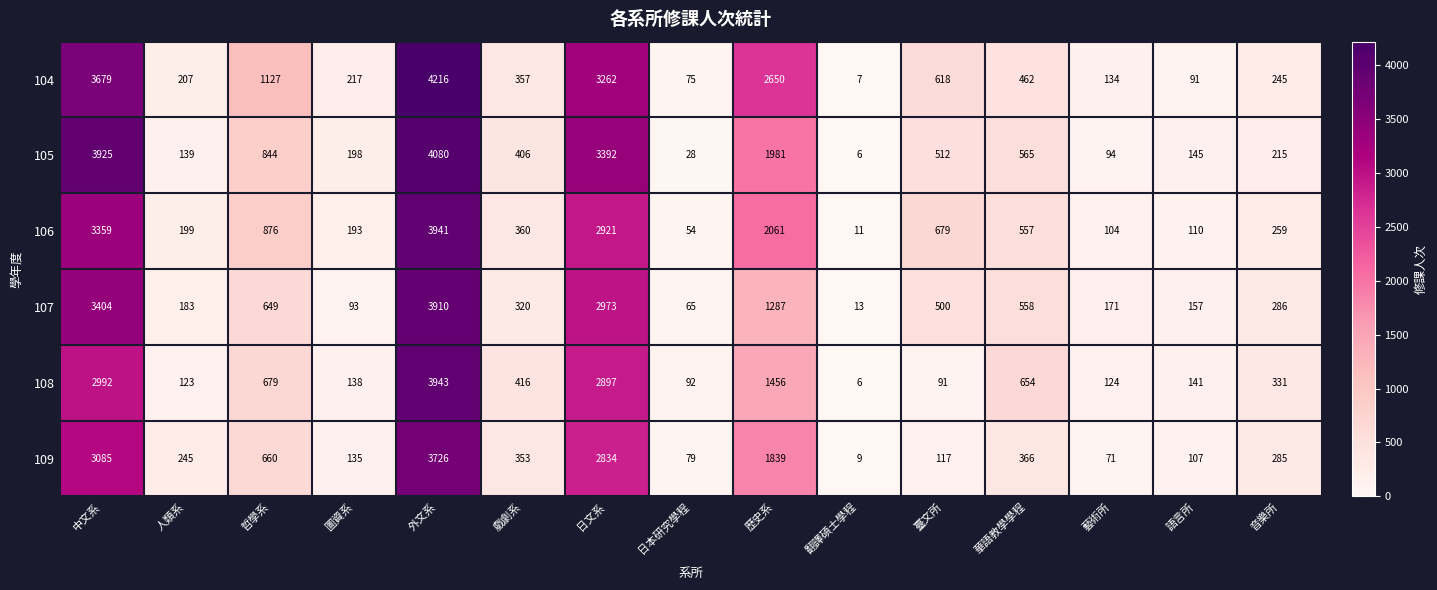

Which series changed the most between 中文系 and 人類系?

105